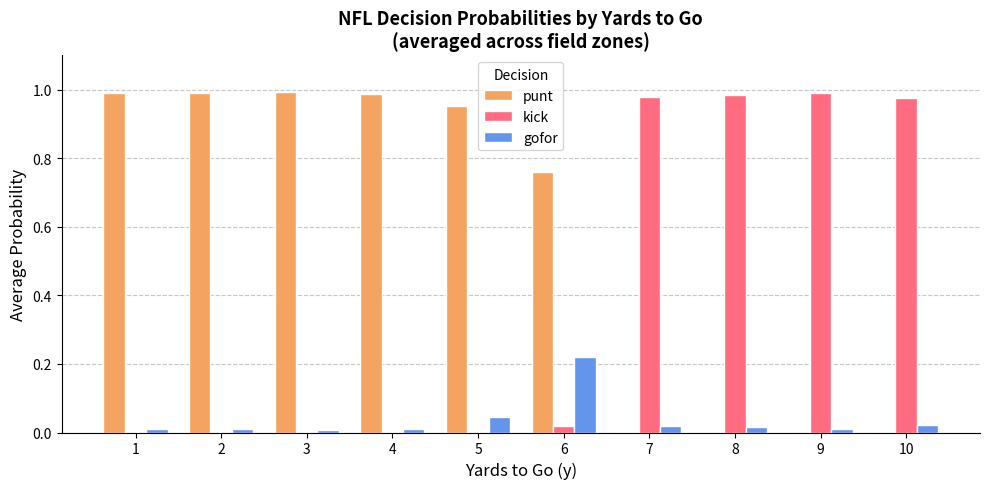

Is it true that punt equals 0.7 at 3?

False